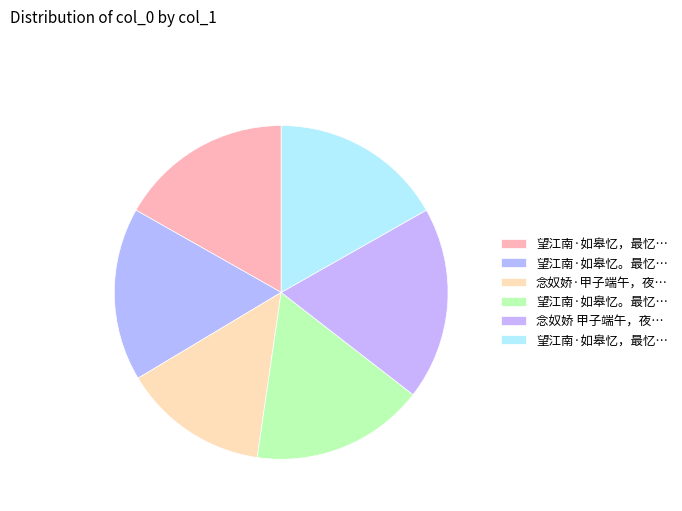

How many slices are in this pie chart?

6